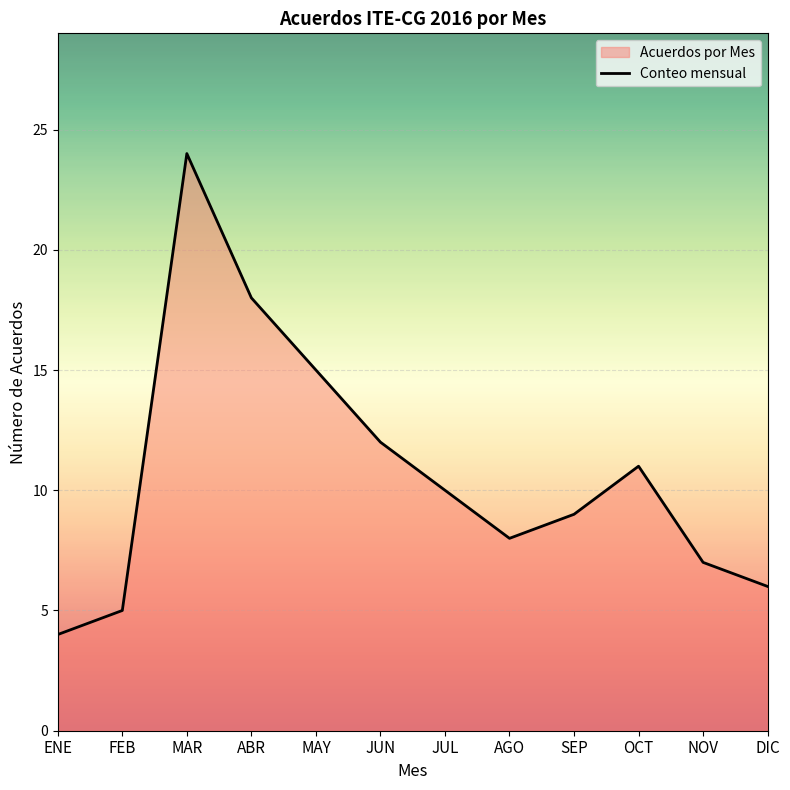

Reading left to right, list all the values displayed in this chart.

4	5	24	18	15	12	10	8	9	11	7	6